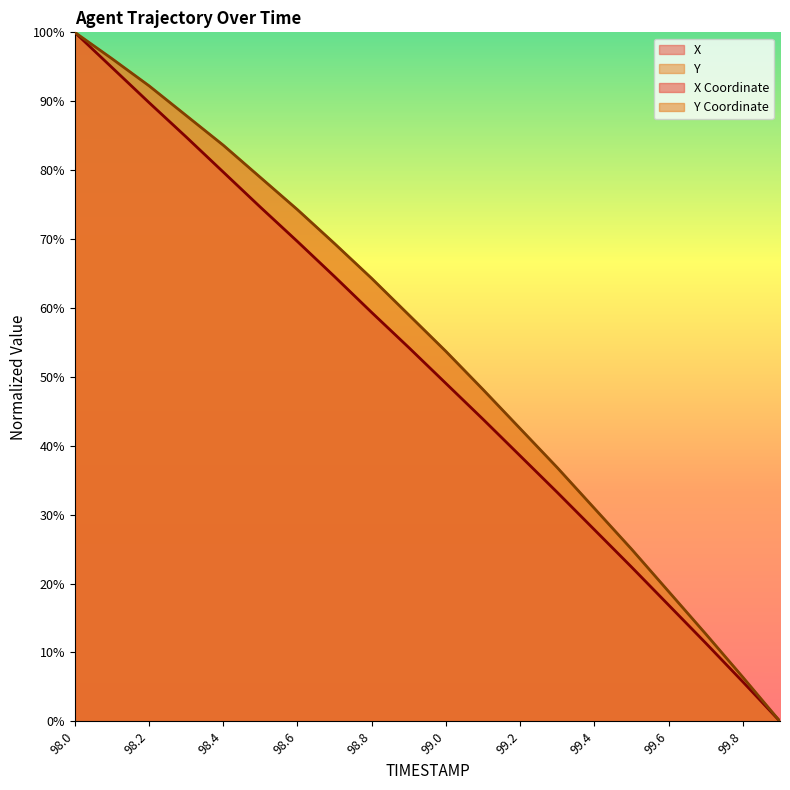

Does the chart display data point markers on the line(s)?

No